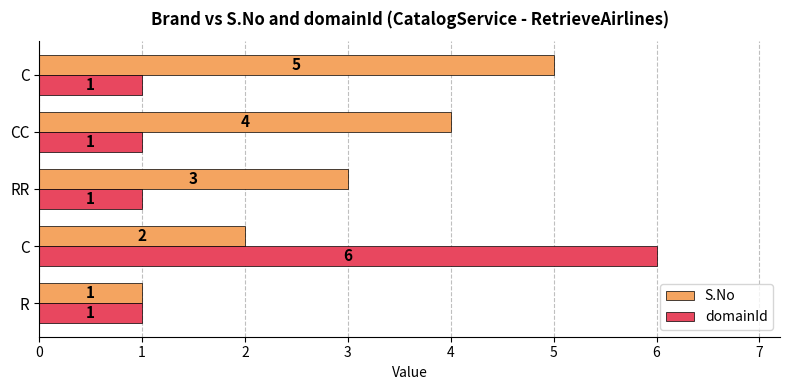

What are all the series names shown in the legend?

S.No, domainId